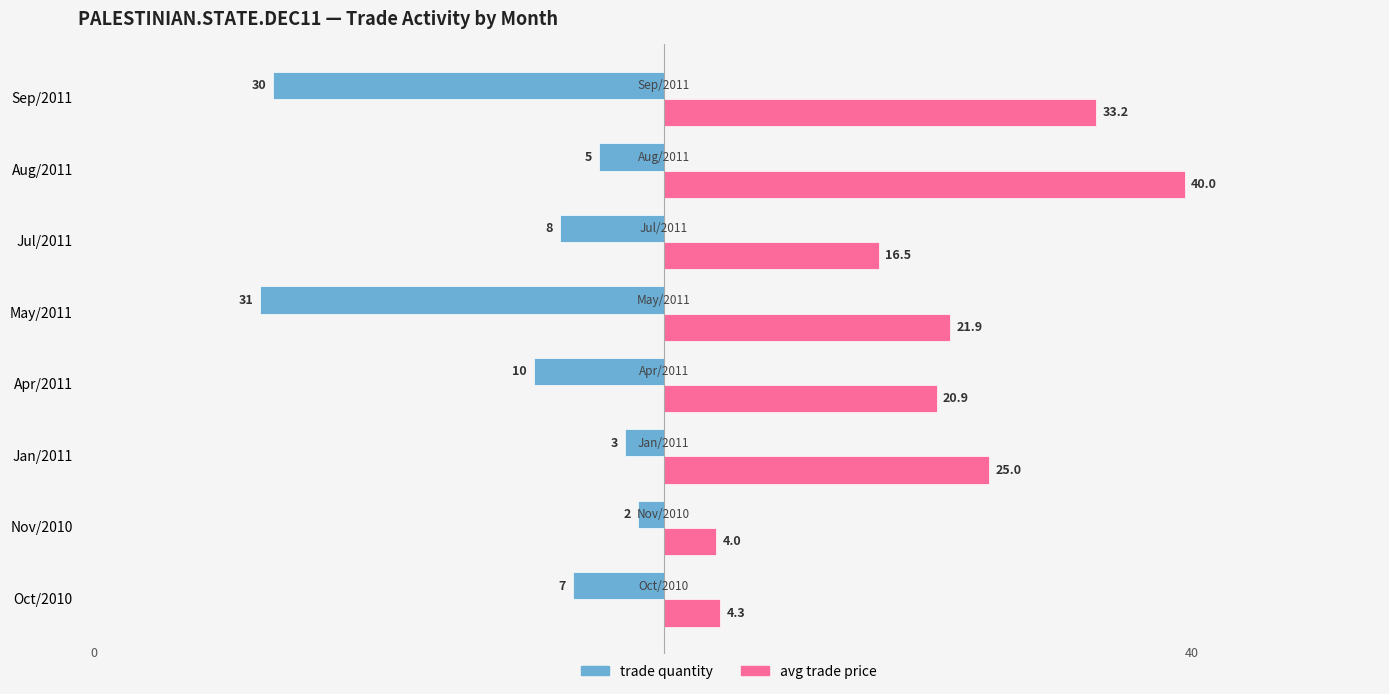

True or false: avg trade price has a value of 33.1 at Jan/2011.

False